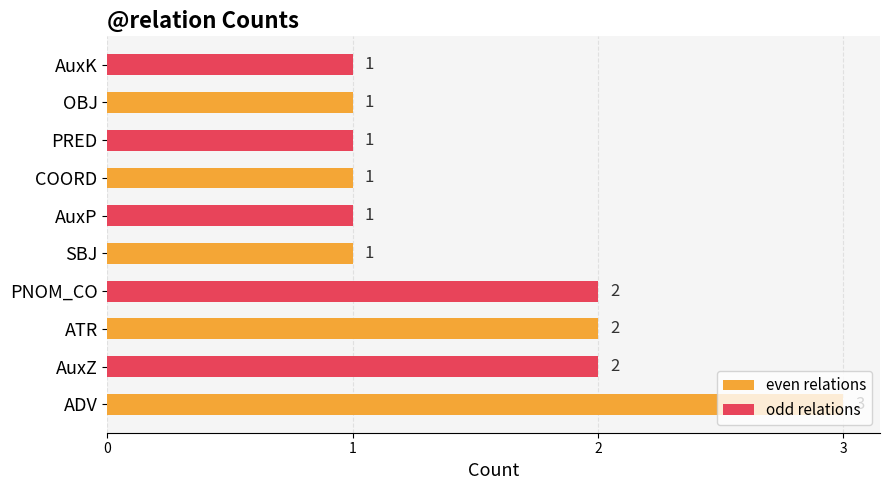

What is the greatest value displayed?

3